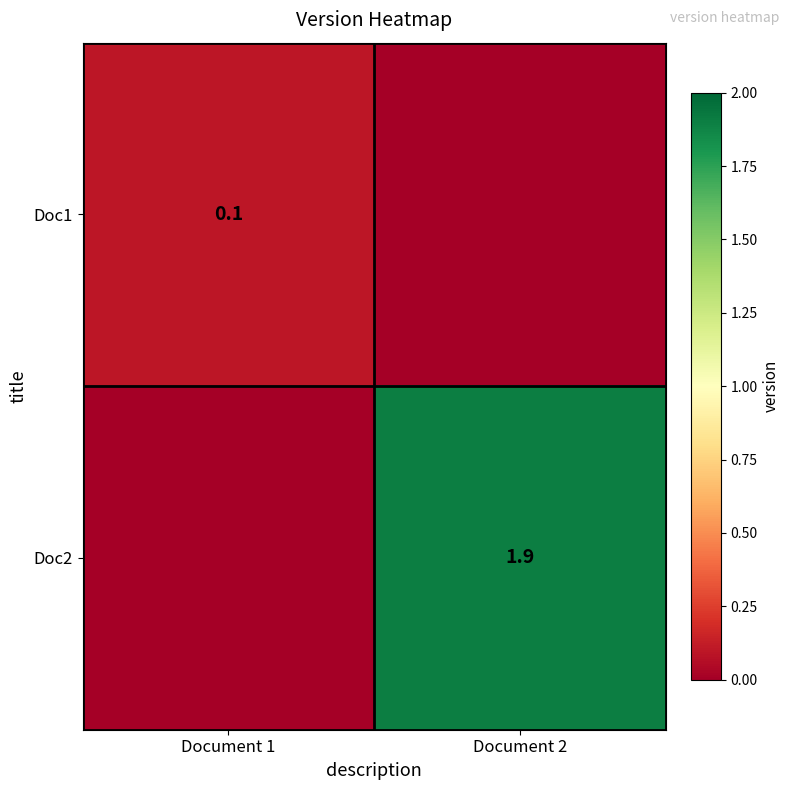

True or false: Doc2 has a value of 1.9 at Document 2.

True